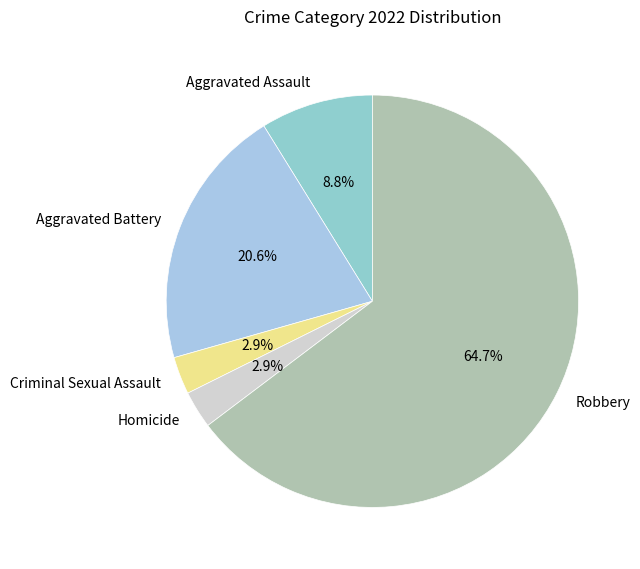

What is the largest slice in the pie chart?

Robbery